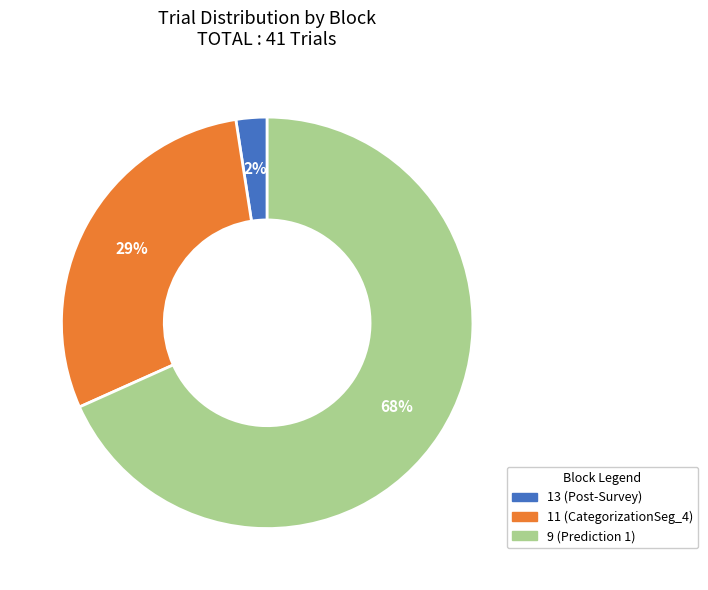

True or false: 13 (Post-Survey) accounts for 2% of the total.

True